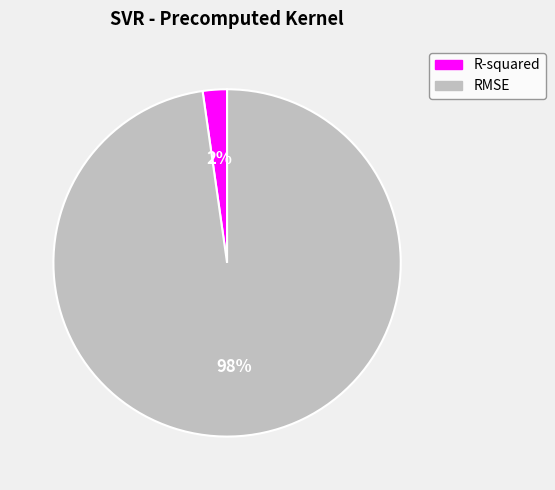

Count the number of slices in the pie.

2